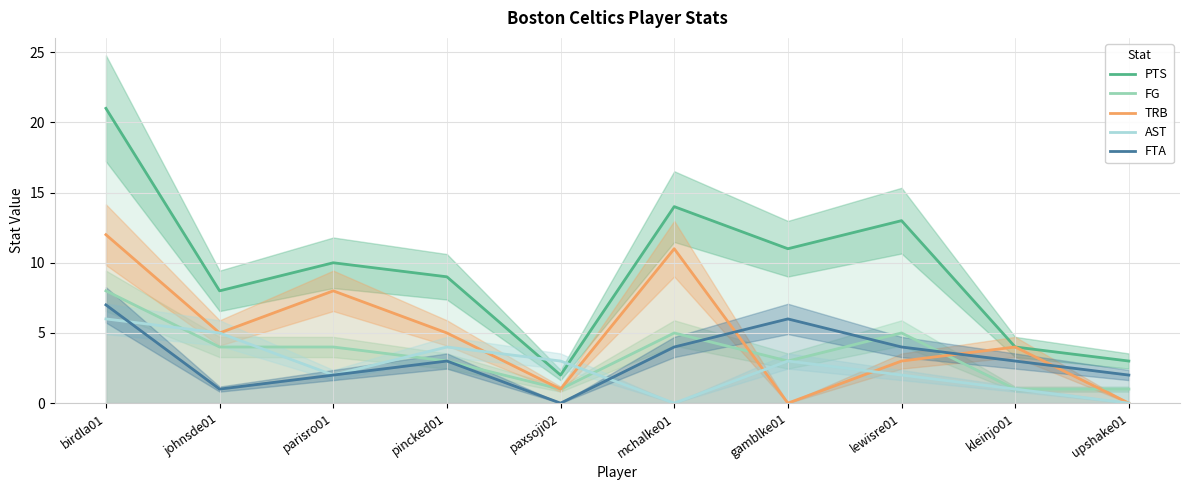

True or false: FG and PTS cross at least once.

False